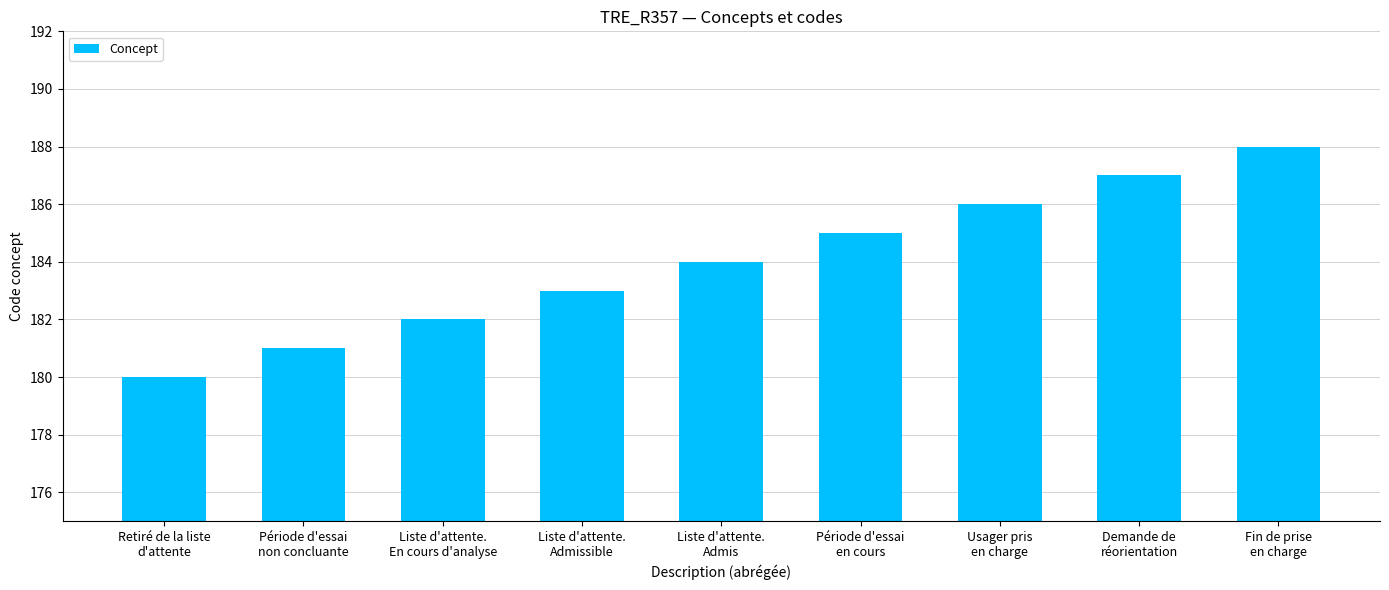

Is it true that the value at Usager pris
en charge is 86?

False